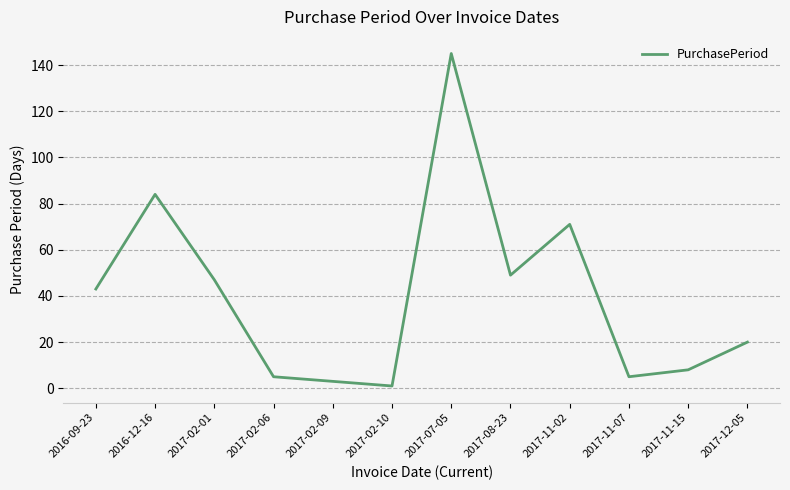

What position from the right is 2017-02-06?

9